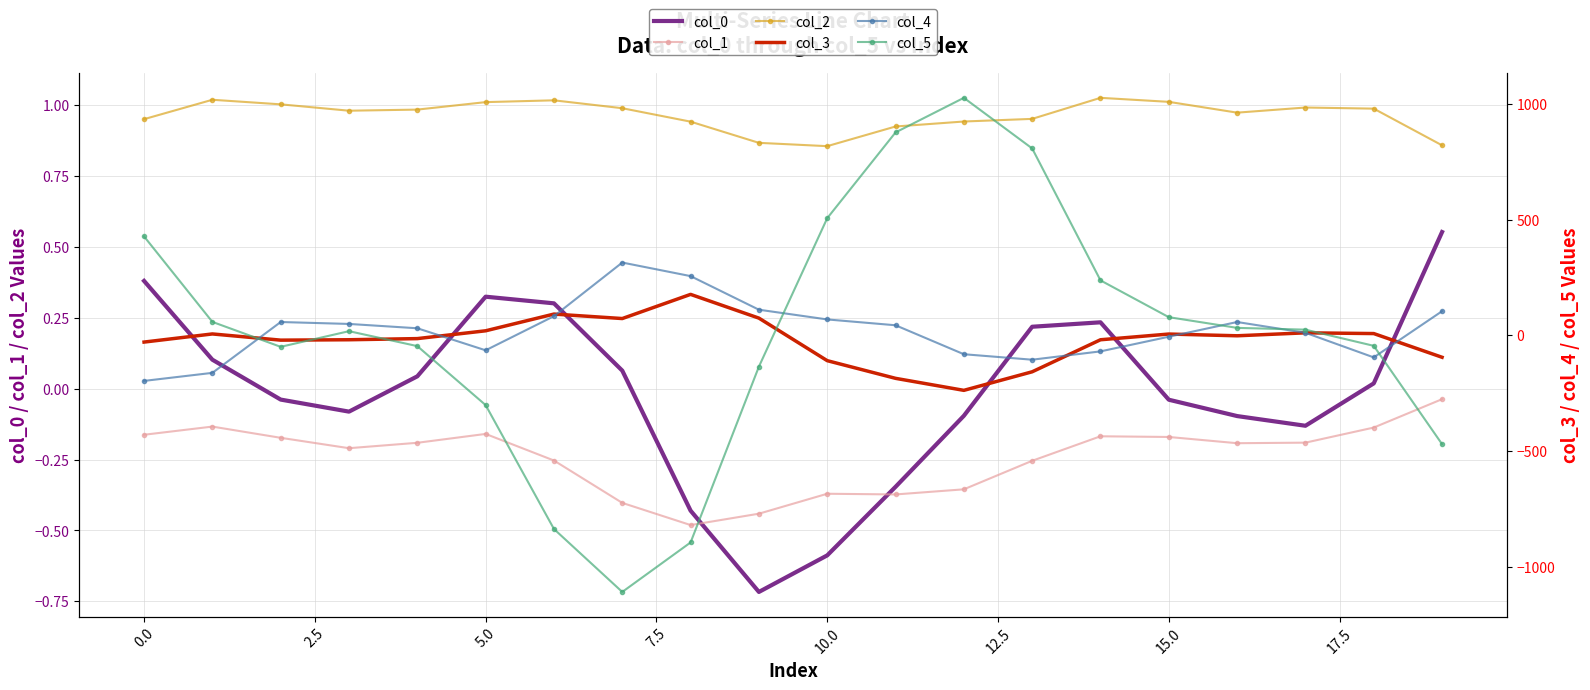

What are all the series names shown in the legend?

col_0, col_1, col_2, col_3, col_4, col_5